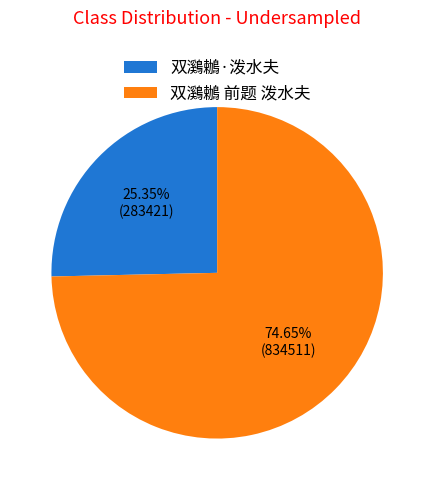

What is the largest slice in the pie chart?

双鸂鶒 前题 泼水夫